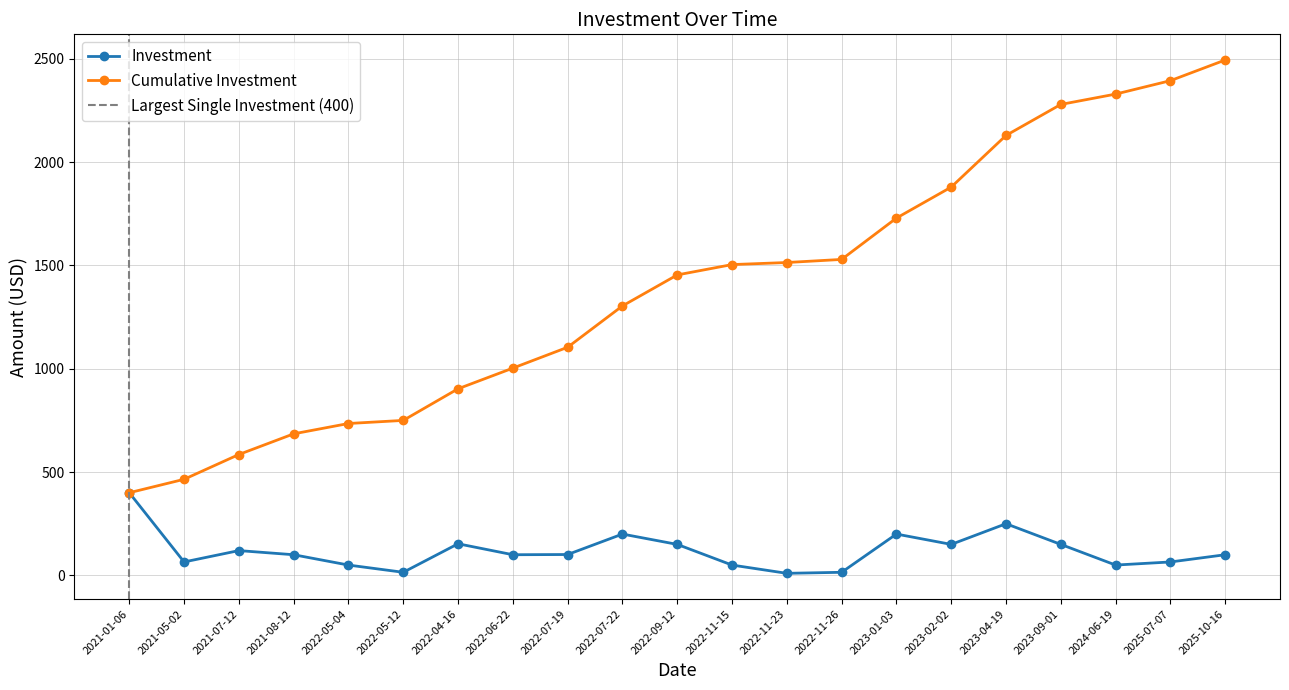

What is the ratio of the value at 2021-05-02 to the value at 2022-11-26?

4.3